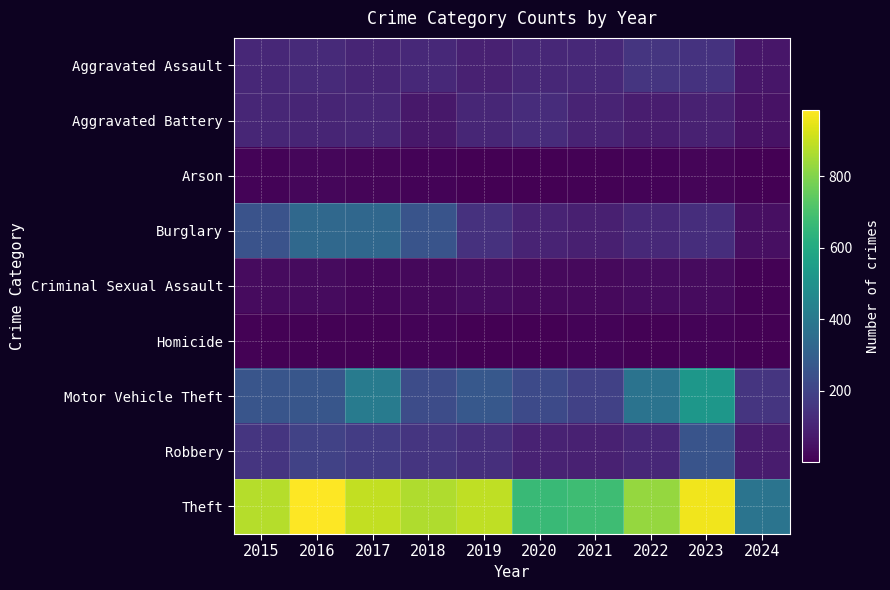

What is the greatest value displayed?

984